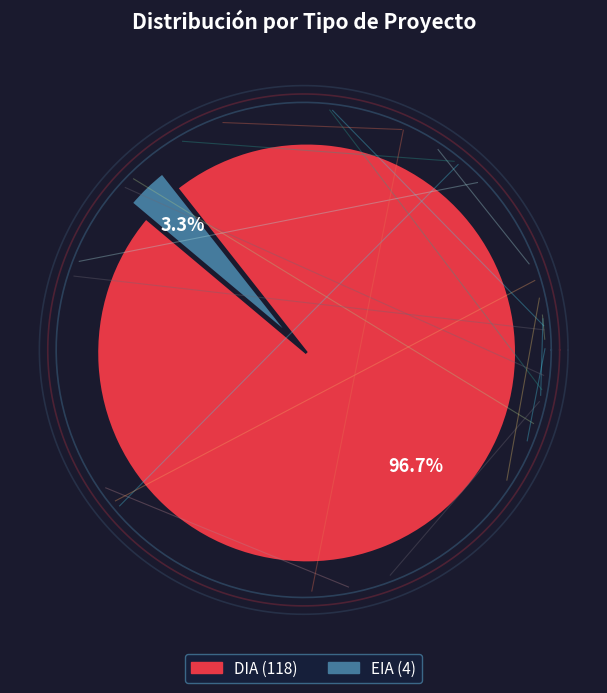

The EIA slice represents 3% of the pie. True or false?

True